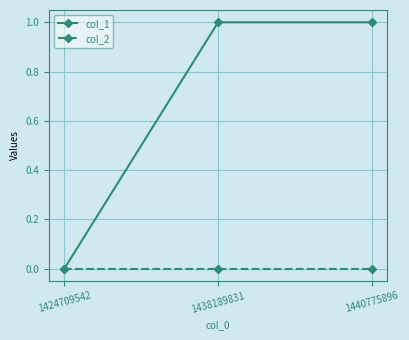

How many lines are shown in the chart?

2